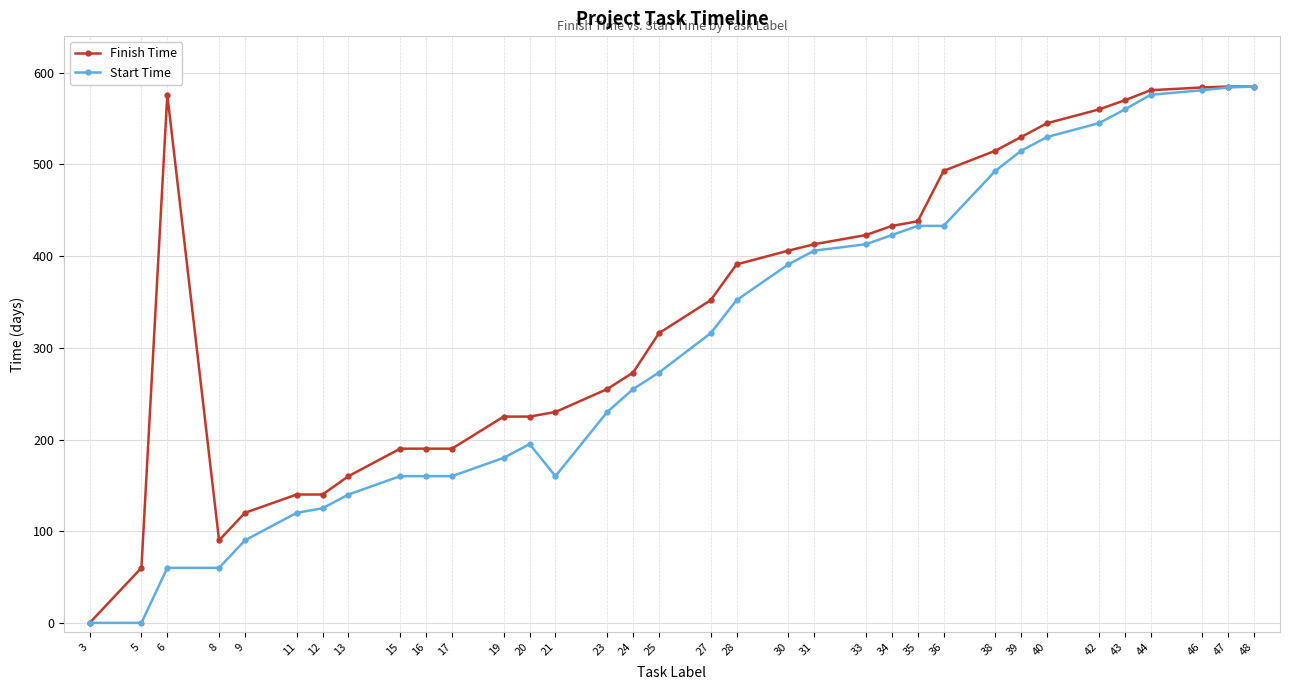

Rank the series by their average value, from highest to lowest.

Finish Time, Start Time